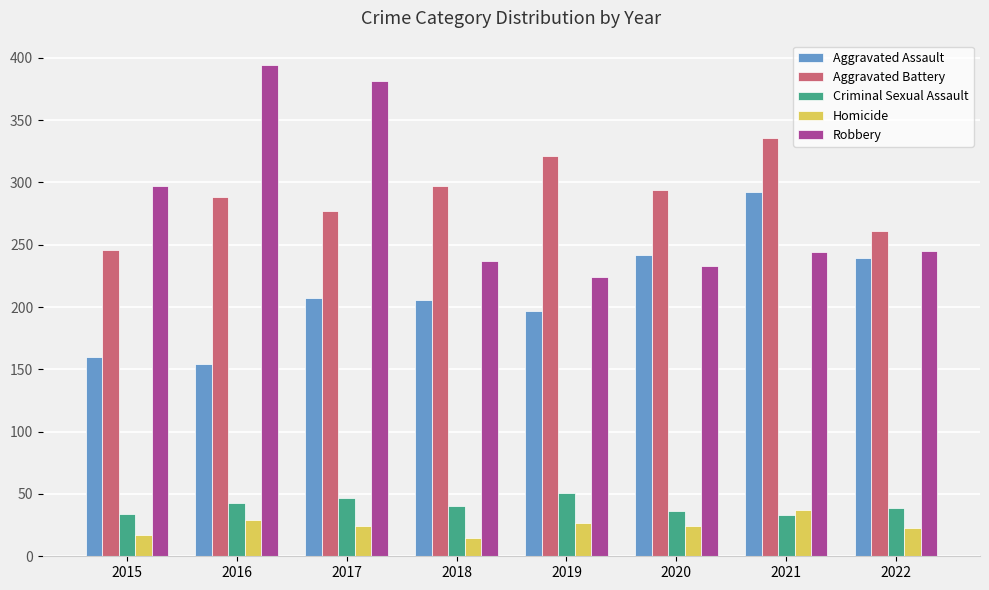

Are the bars horizontal?

No